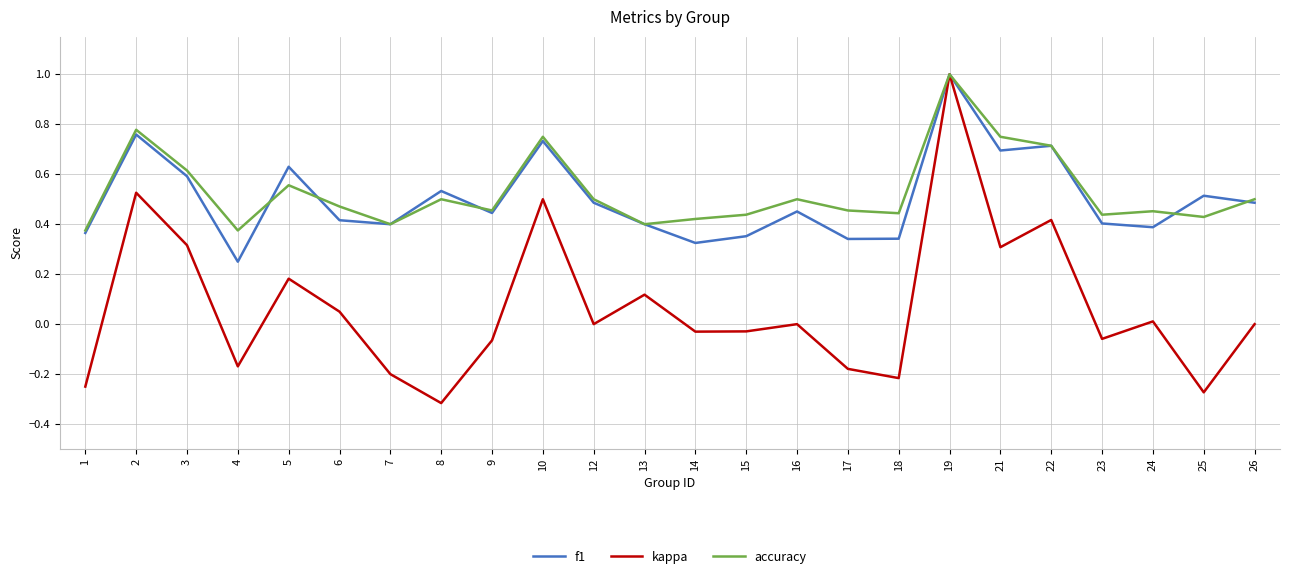

What is the maximum value shown in the chart?

1.0